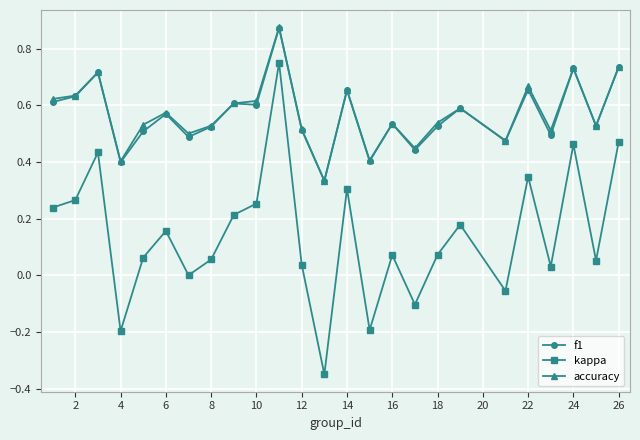

True or false: accuracy and kappa intersect in this chart.

False